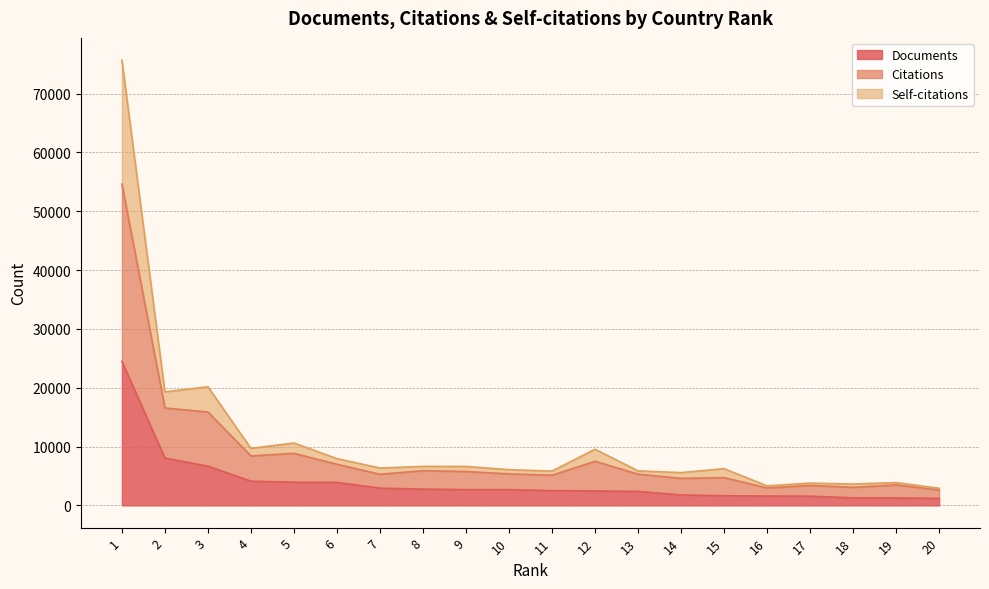

Reading right to left, transcribe all the data shown in this chart.

Documents: 20=1191	19=1261	18=1274	17=1561	16=1588	15=1631	14=1768	13=2368	12=2447	11=2501	10=2672	9=2674	8=2762	7=2928	6=3897	5=3937	4=4116	3=6671	2=8033	1=24494
Citations: 20=2905	19=3873	18=3627	17=3785	16=3316	15=6237	14=5571	13=5868	12=9537	11=5827	10=6068	9=6620	8=6632	7=6347	6=7948	5=10601	4=9693	3=20167	2=19297	1=75696
Self-citations: 20=2606	19=3482	18=3064	17=3398	16=2954	15=4716	14=4591	13=5303	12=7498	11=5128	10=5354	9=5754	8=5896	7=5286	6=6992	5=8847	4=8403	3=15870	2=16561	1=54630